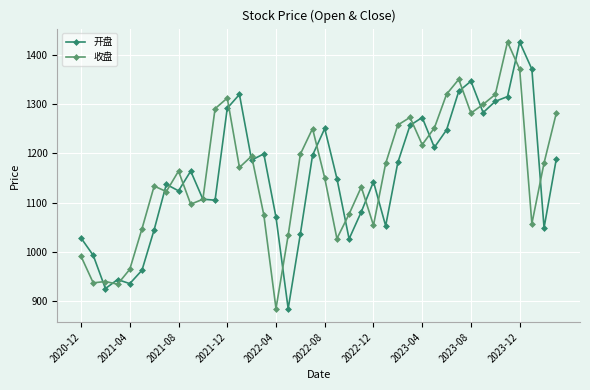

How many lines are shown in the chart?

2